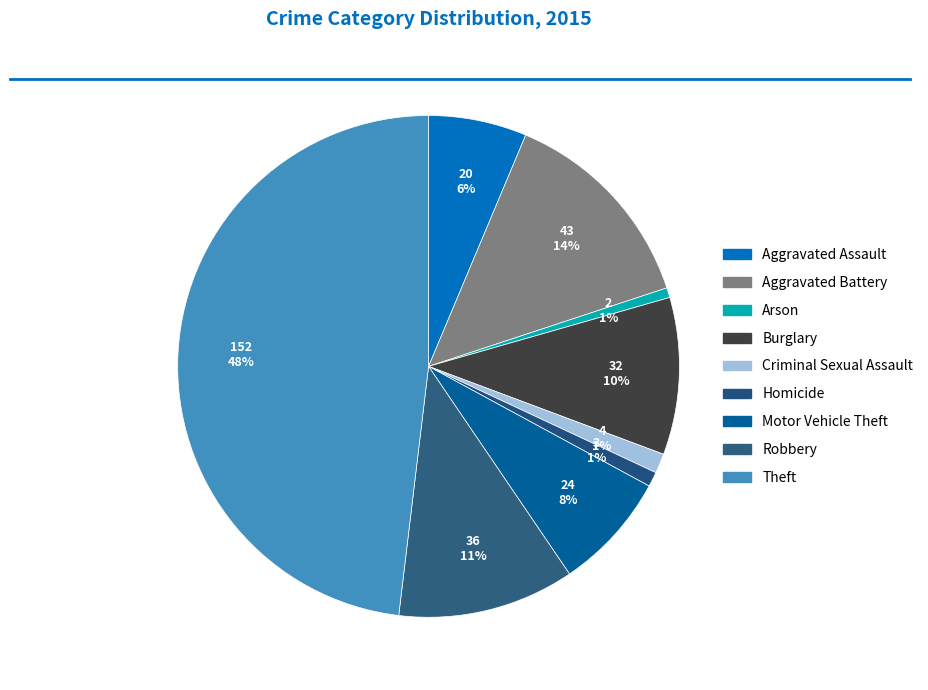

How many slices are in this pie chart?

9